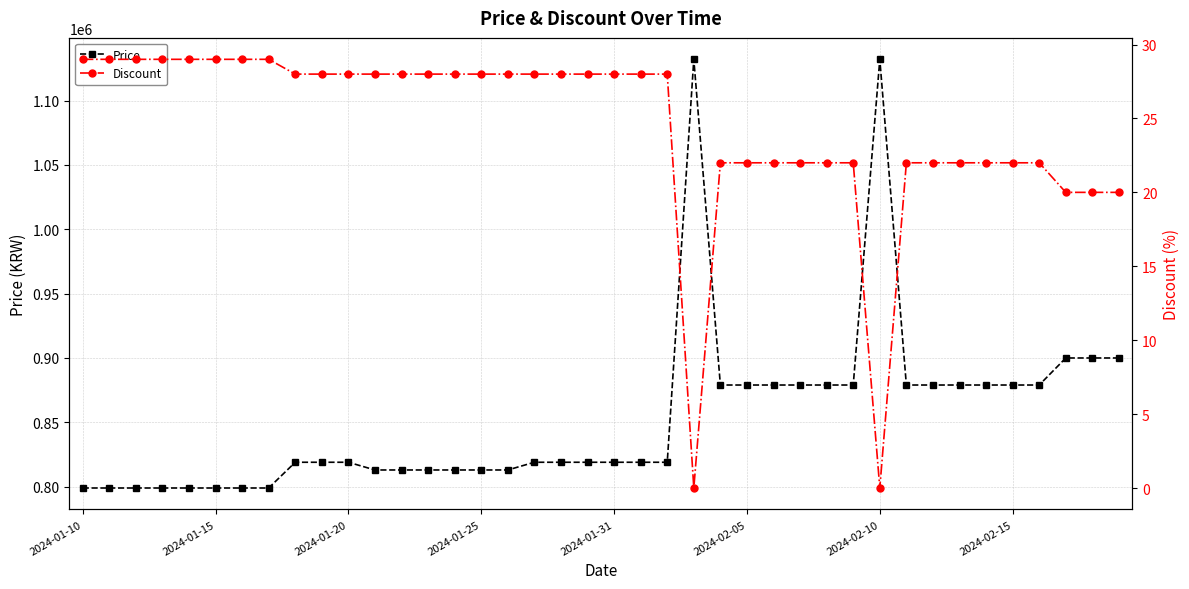

True or false: Discount and Price intersect in this chart.

False